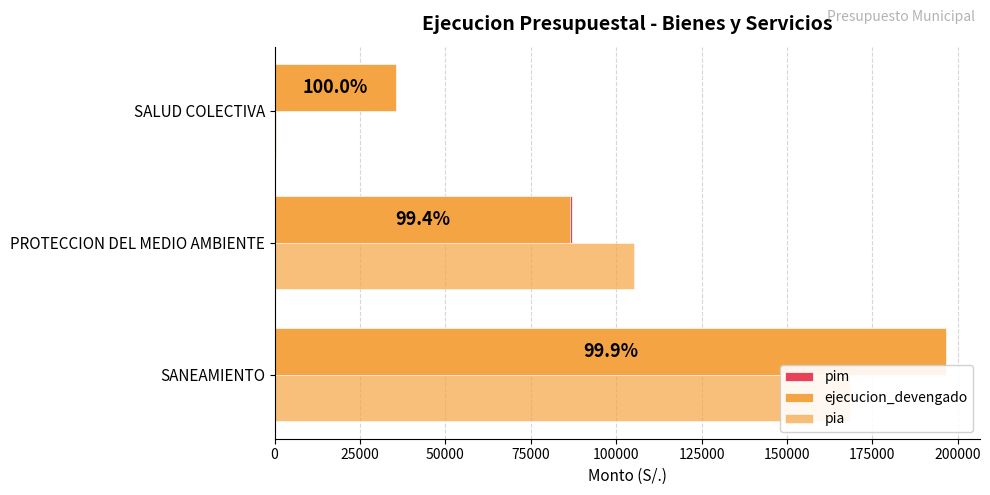

At how many categories does at least one series exceed 139457?

1